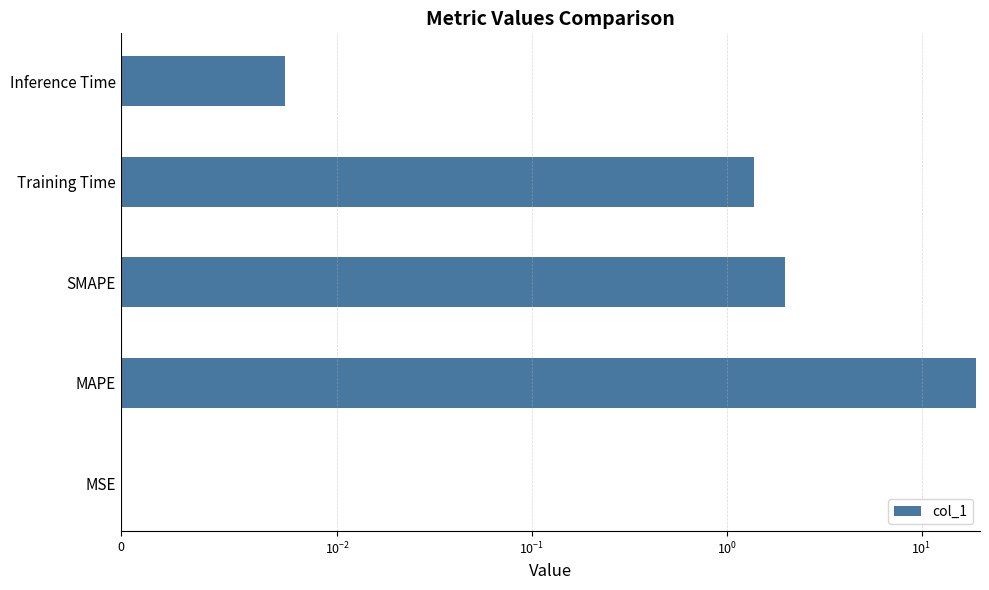

The chart shows a value of 0.0 at MSE. True or false?

False